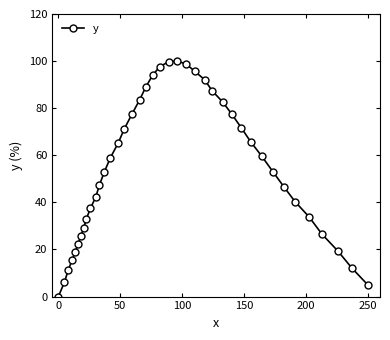

What is the value of the 12th point from the left?

47.4